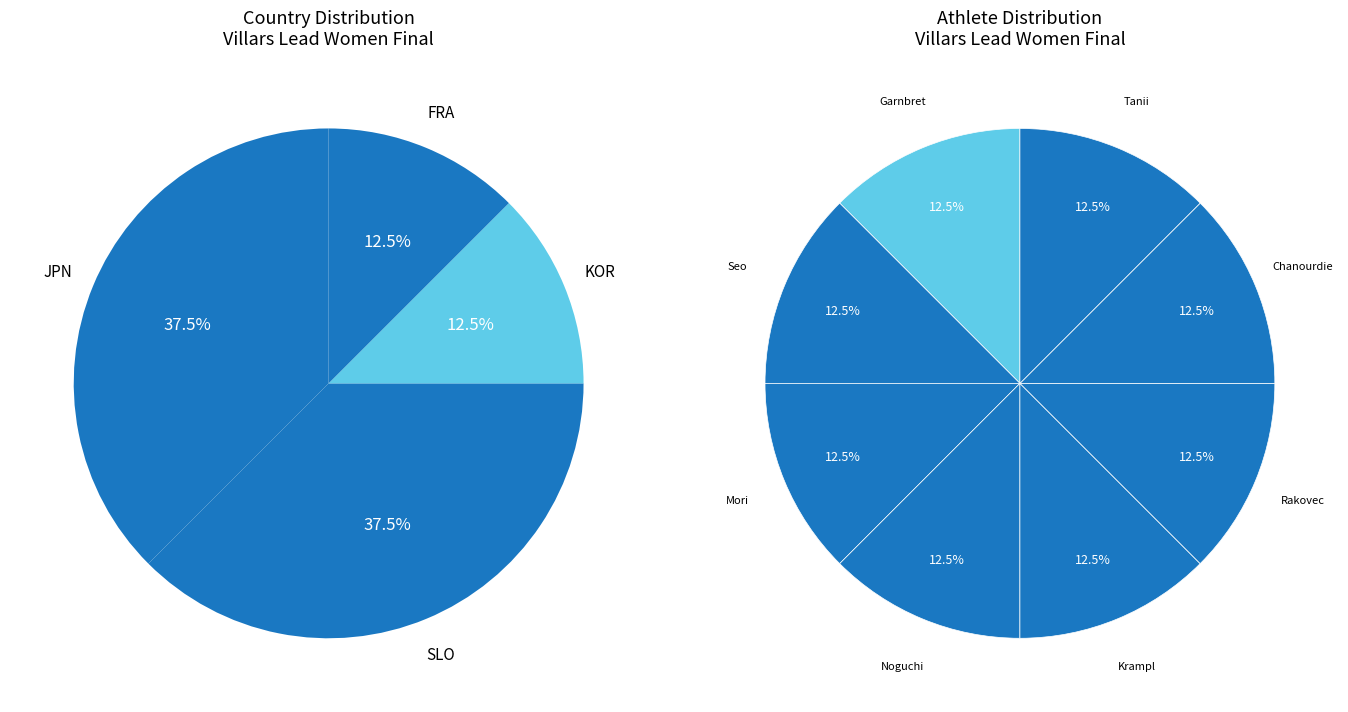

The KOR slice represents 21% of the pie. True or false?

False